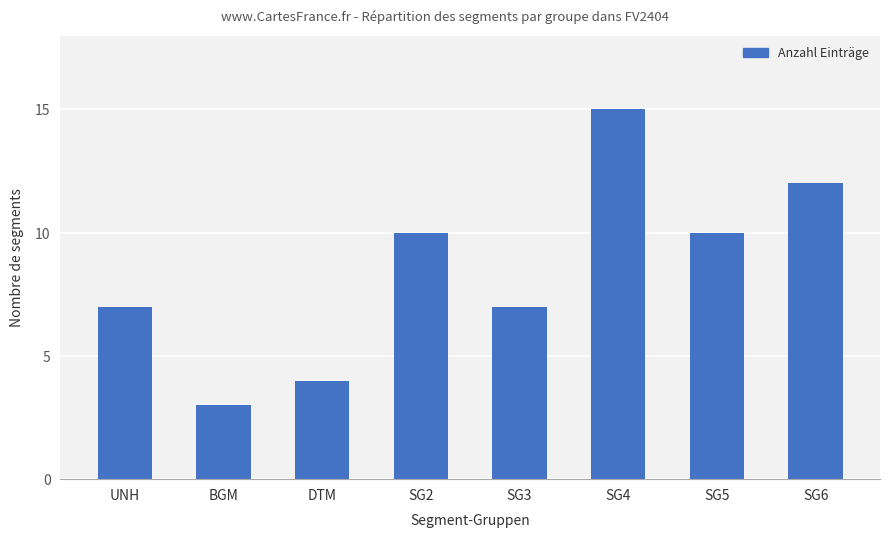

How many bars are there in total?

8